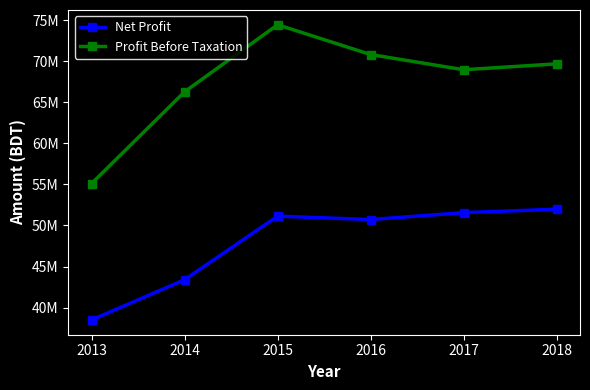

What is the value of the Net Profit point at the 1st from the left?

38483009